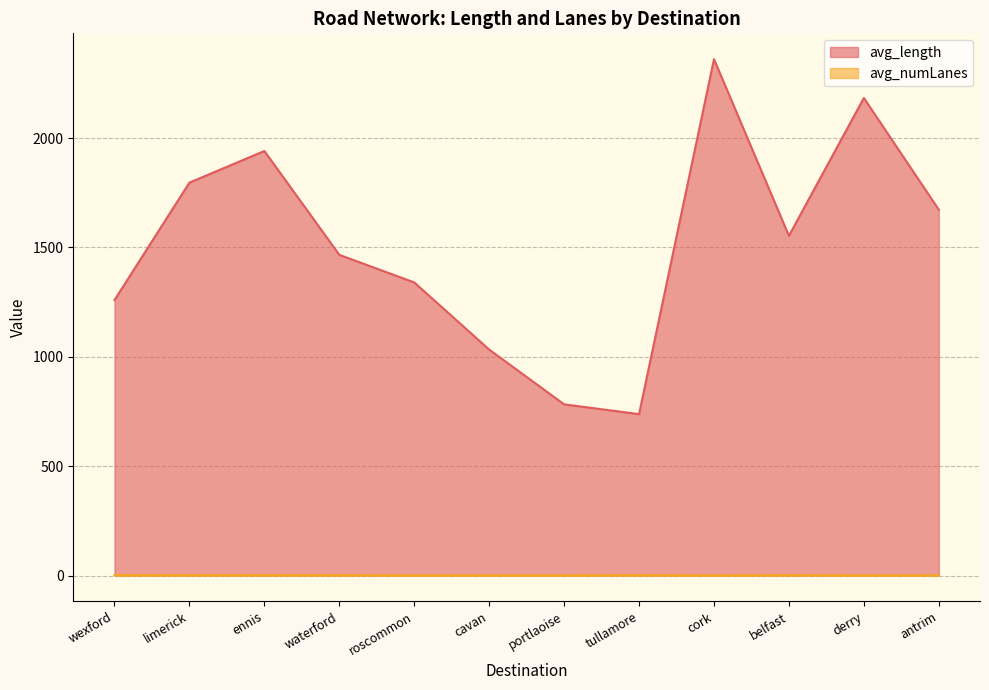

Is it true that avg_numLanes equals 0.6 at cavan?

False